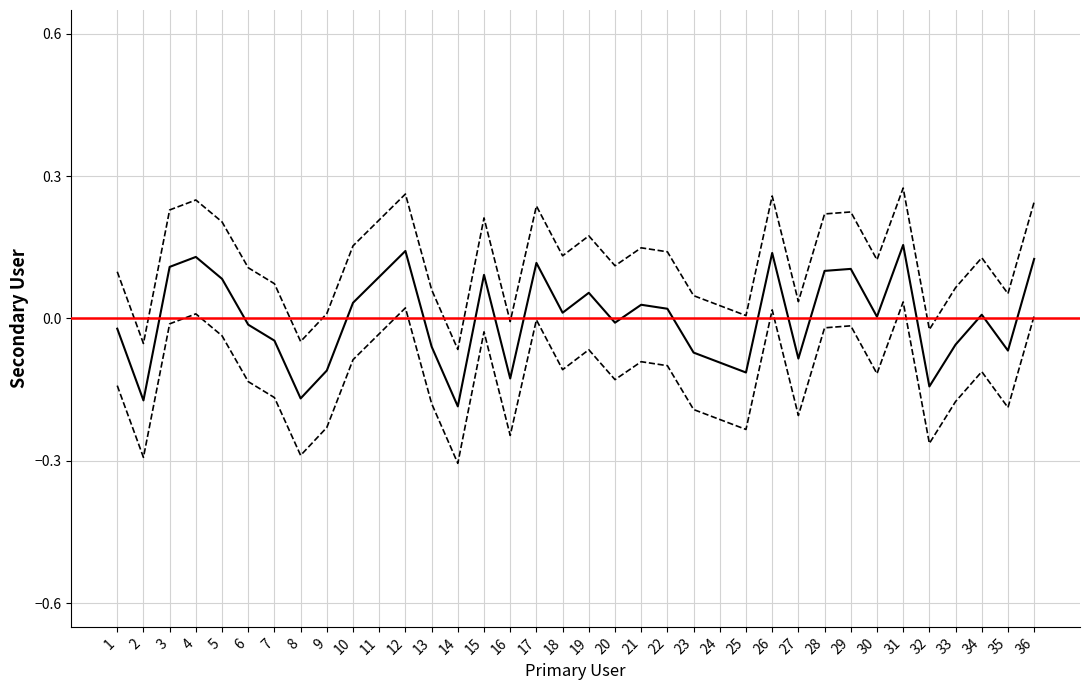

Is this an area chart (filled region under the line)?

No